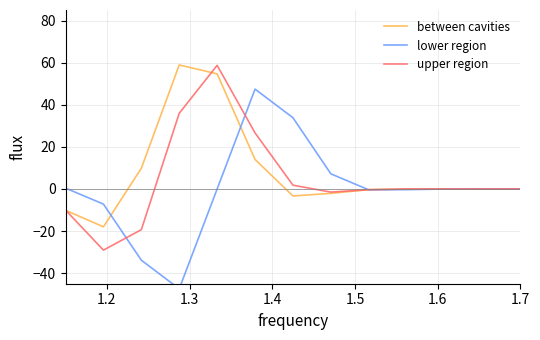

What is the minimum value for between cavities?

-18.0